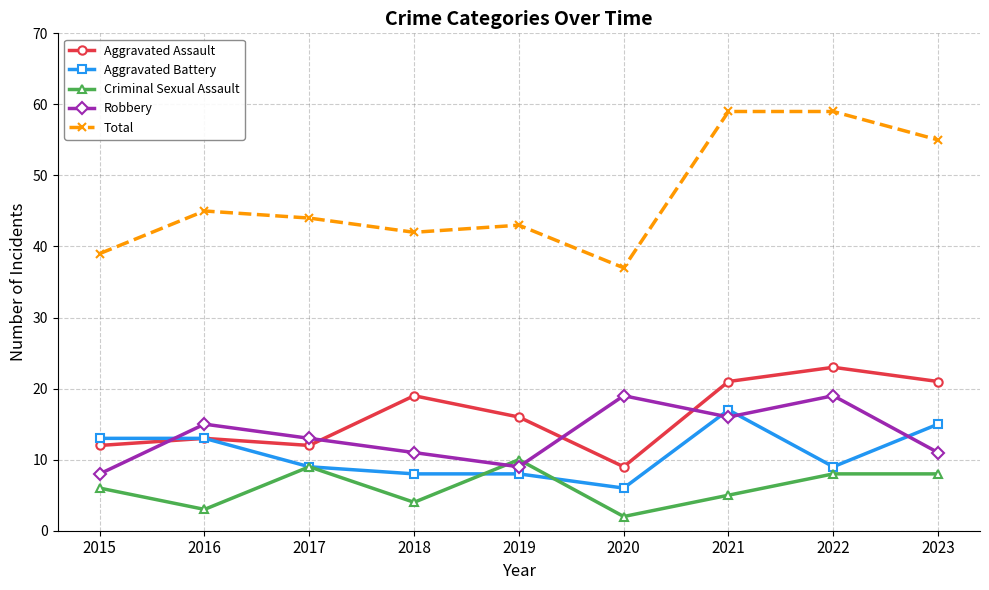

What is the difference between the maximum and minimum values in the Aggravated Battery series?

11